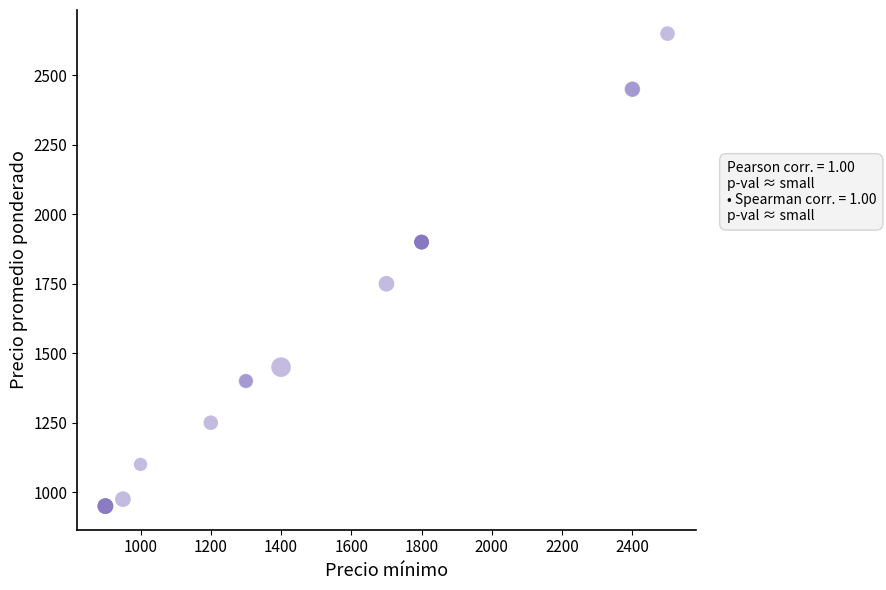

What Y value in the scatter plot is closest to 1800?

1750